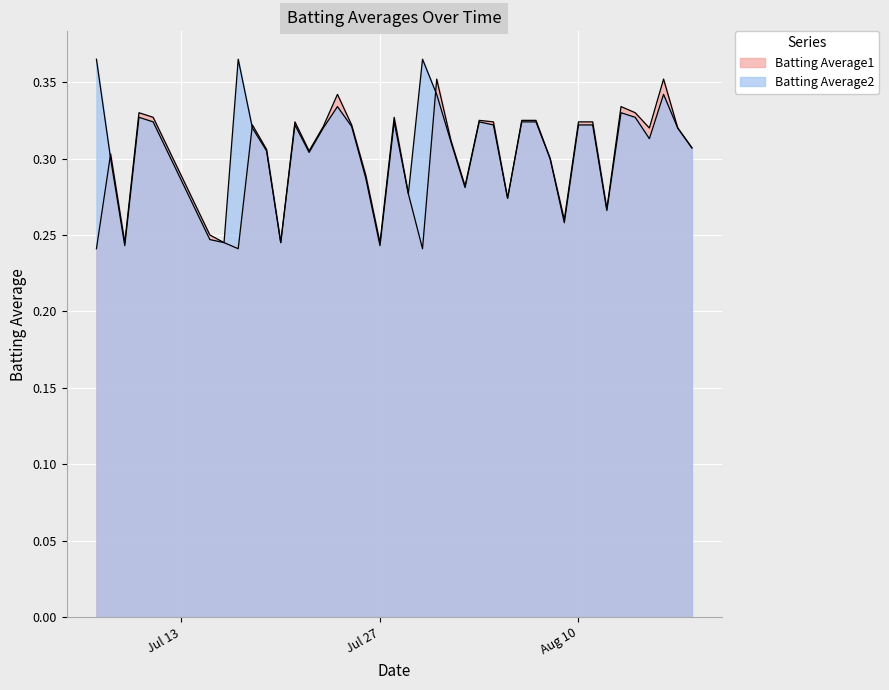

How many interior local peaks does the Batting Average2 series have?

9